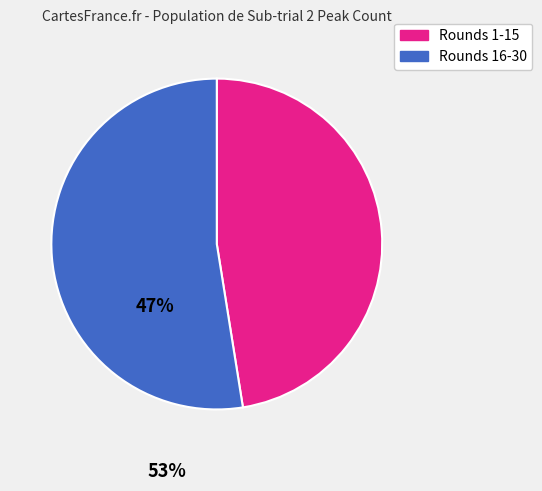

Which slice is the smallest?

Rounds 1-15